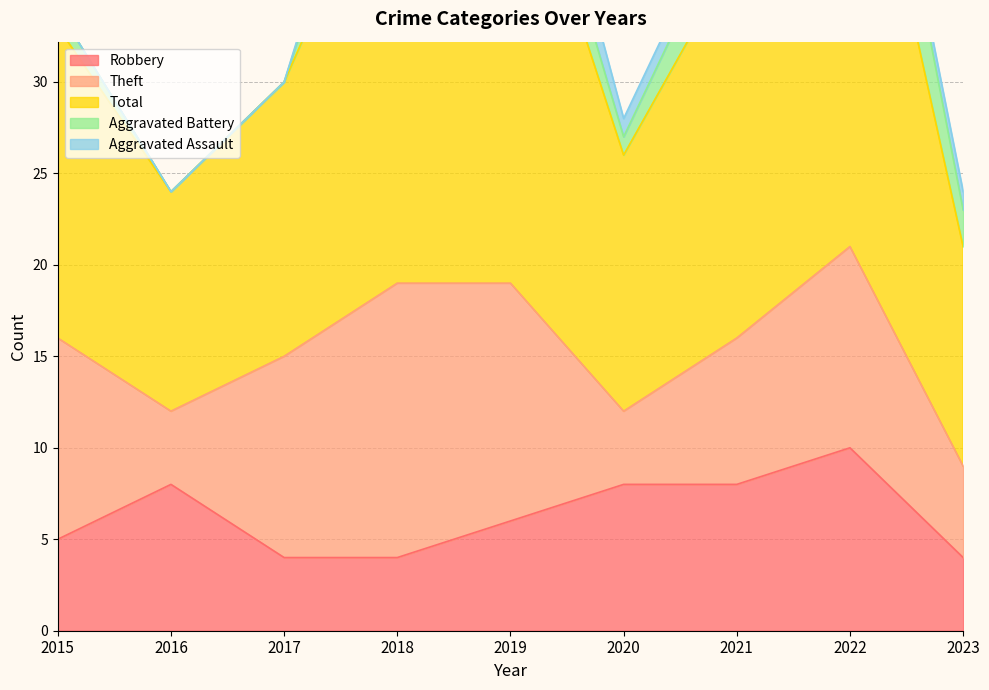

What is the total value across all series at 2015?

34